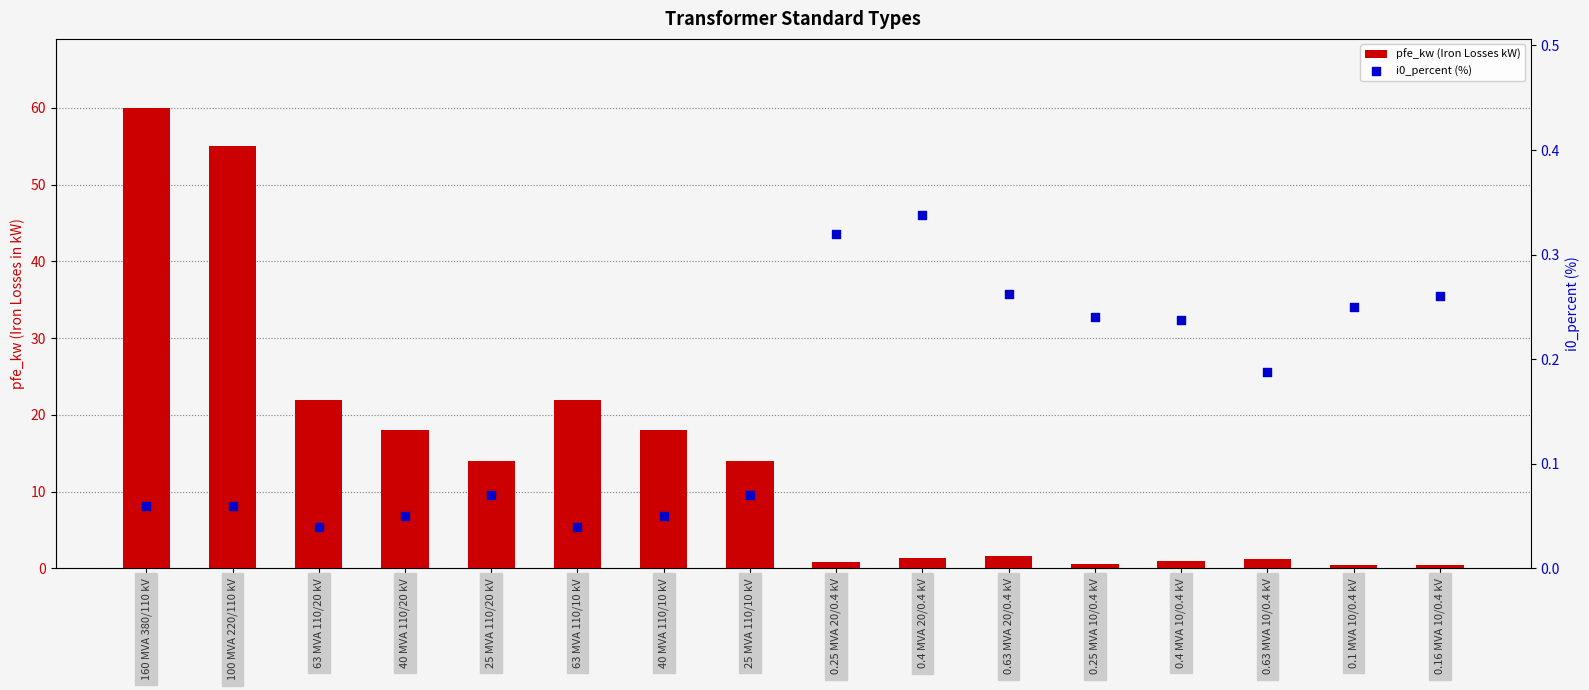

What are all the series names shown in the legend?

pfe_kw (Iron Losses kW), i0_percent (%)